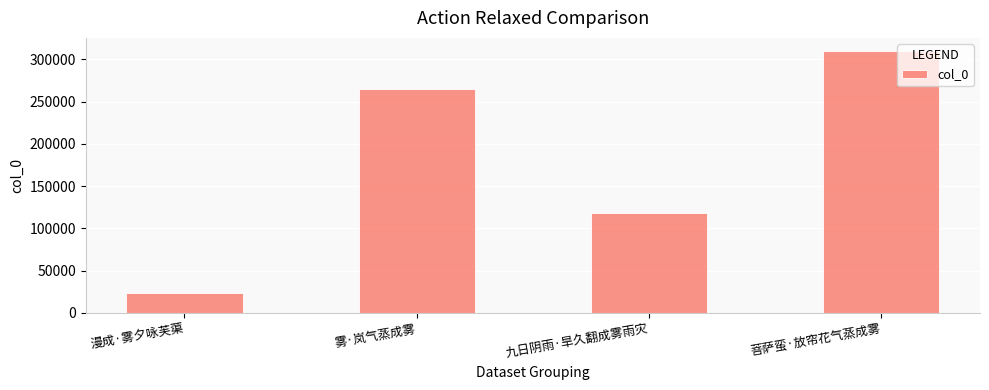

What is the label of the 1st bar from the left?

漫成·雾夕咏芙蕖